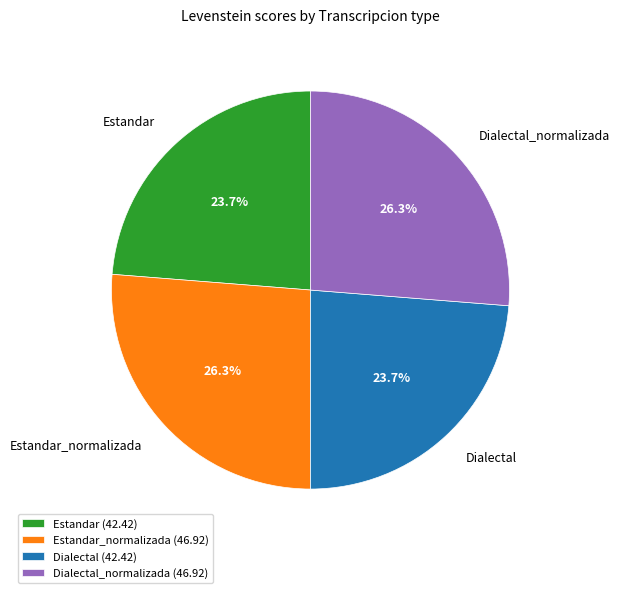

True or false: Estandar accounts for 24% of the total.

True